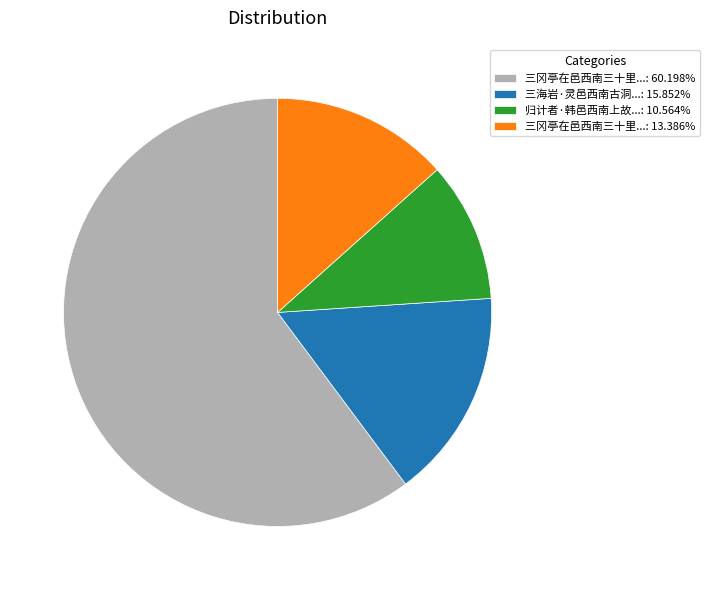

How many slices are in this pie chart?

4